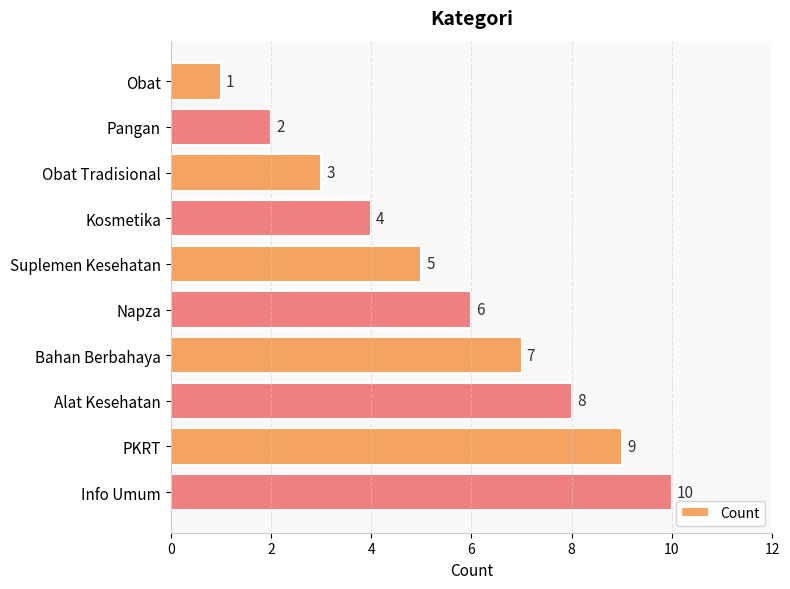

What is the change in value from Kosmetika to Alat Kesehatan?

+4